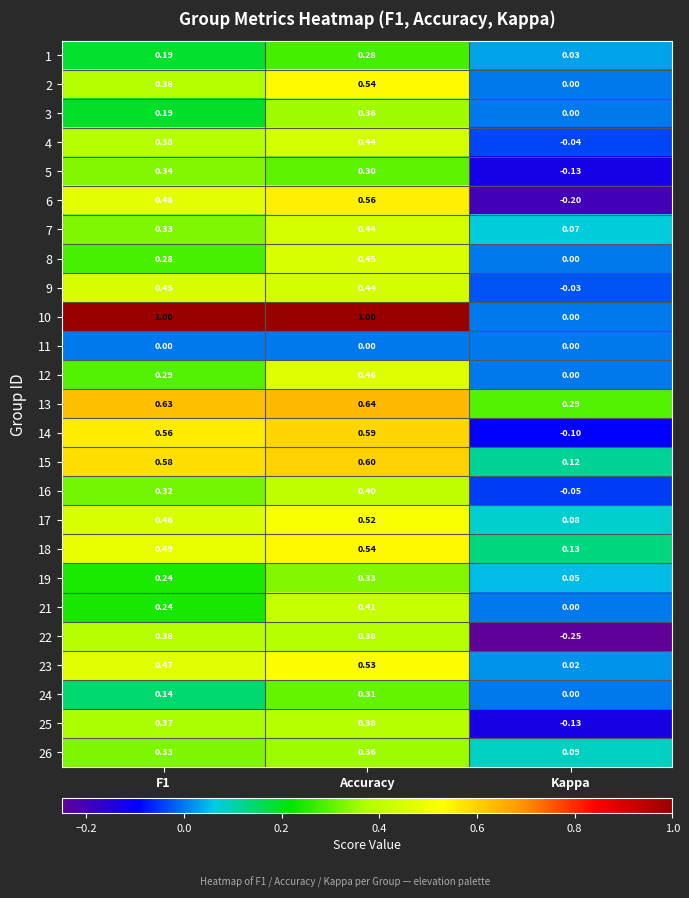

Which label corresponds to the smallest value in the chart?

Kappa